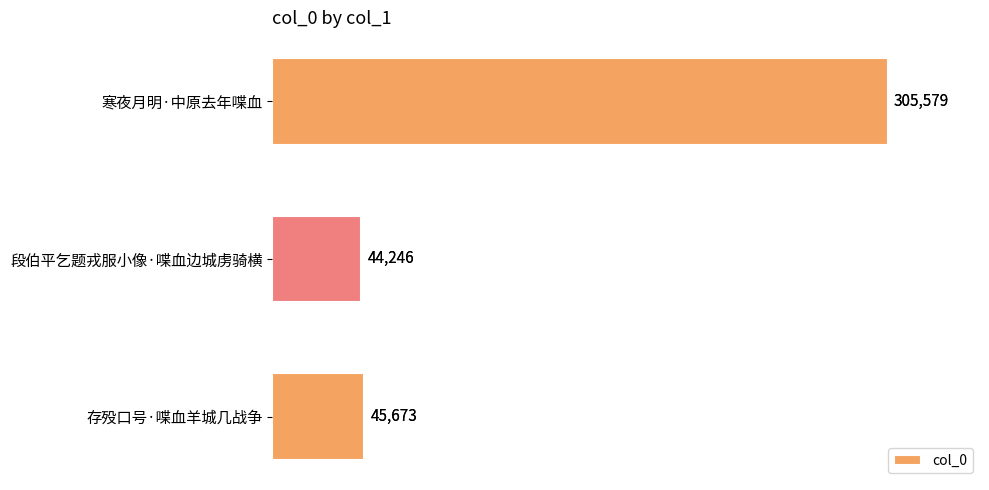

Between 寒夜月明·中原去年喋血 and 存殁口号·喋血羊城几战争, which is larger?

寒夜月明·中原去年喋血